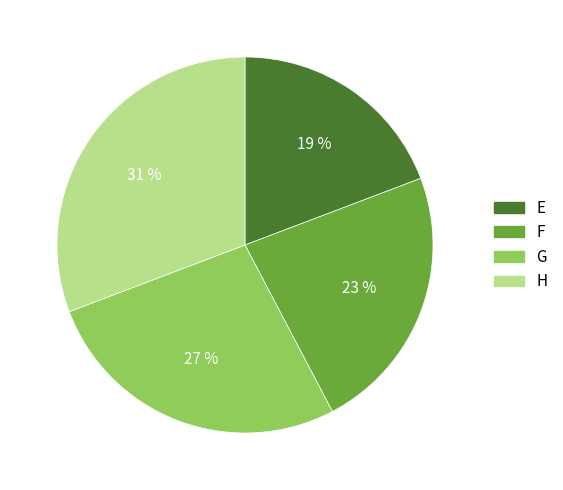

Which has a higher value, F or H?

H